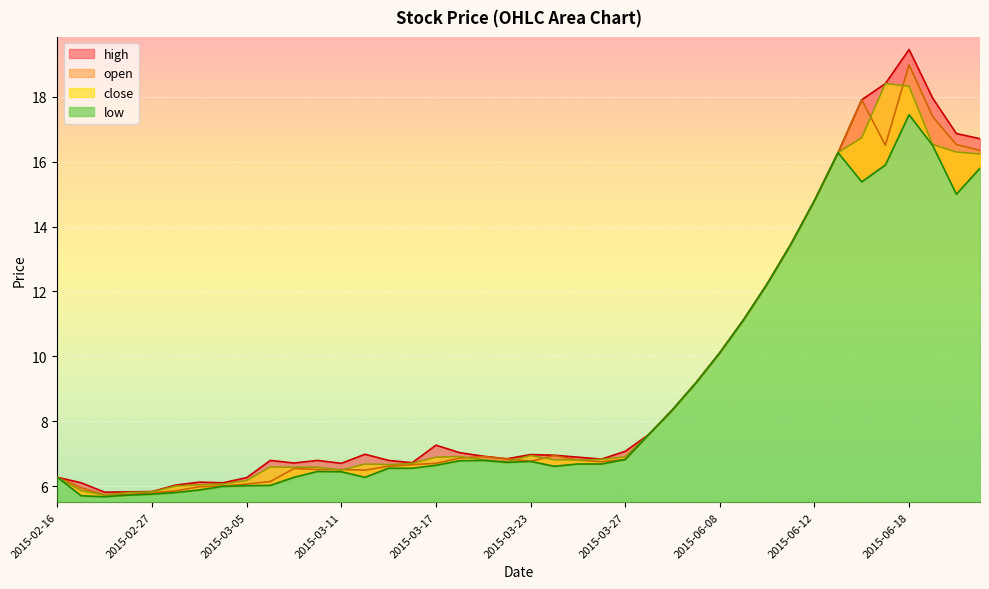

At which label does high reach its minimum?

2015-02-25